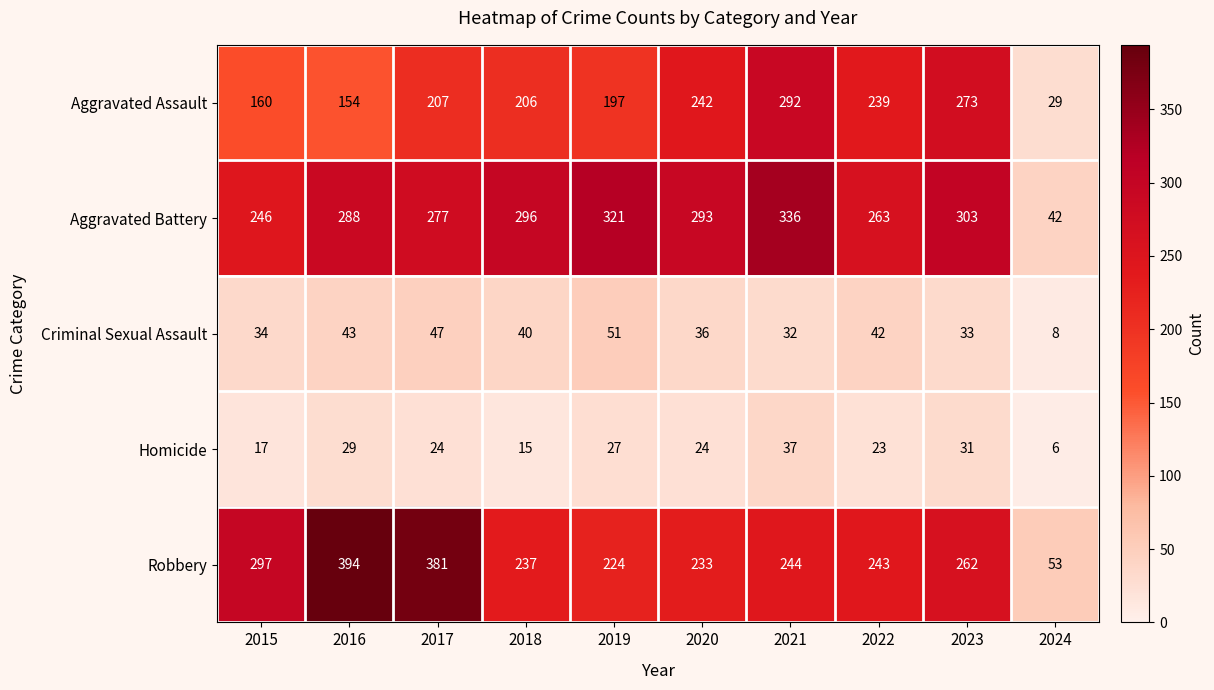

What value does the Robbery series have at 2016, to the nearest 50?

400